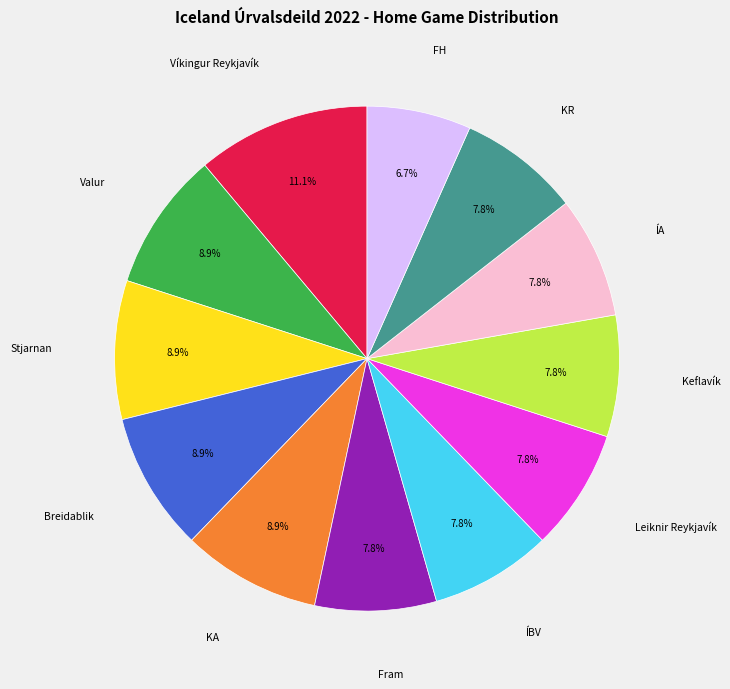

Count the number of slices in the pie.

12